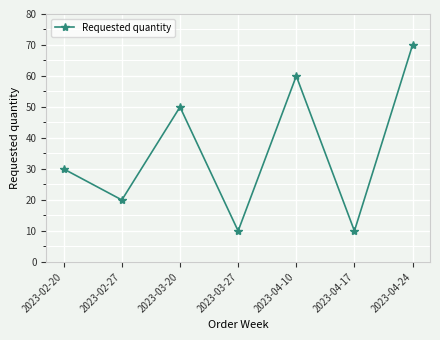

At which category does the data reach its first local peak?

2023-03-20